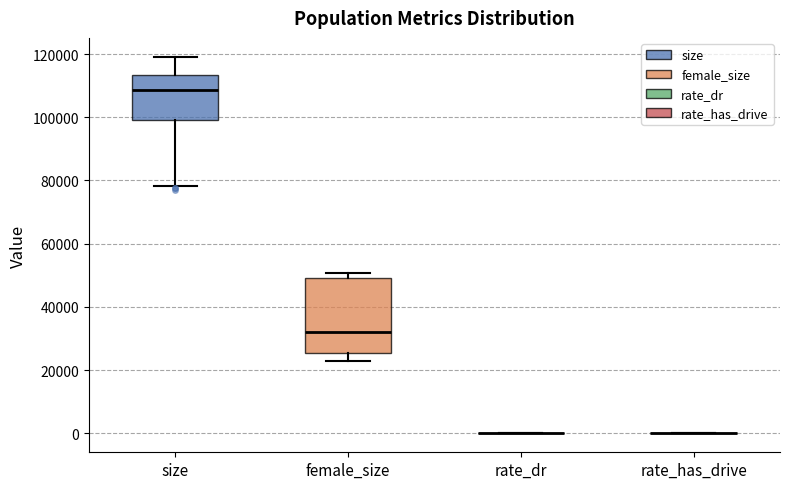

Reading left to right, read every box against the y-axis: the position of its median line, the range the box covers, and the ends of its whiskers. The values are not printed on the chart, so give them approximately, as read against the axis.

size: median 108000, box 100000 to 114000, whiskers 78000 to 120000
female_size: median 32000, box 26000 to 50000, whiskers 22000 to 50000 (just above the box's upper edge)
rate_dr: box collapsed to a line at 0, whiskers 0 to 0
rate_has_drive: box collapsed to a line at 0, whiskers 0 to 0